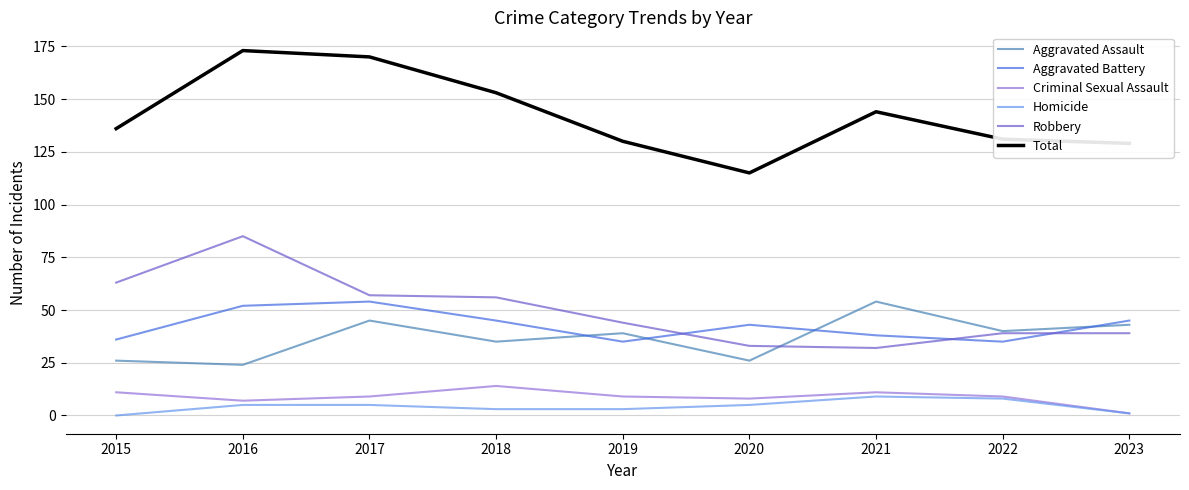

What is the highest value of the Aggravated Assault series?

54